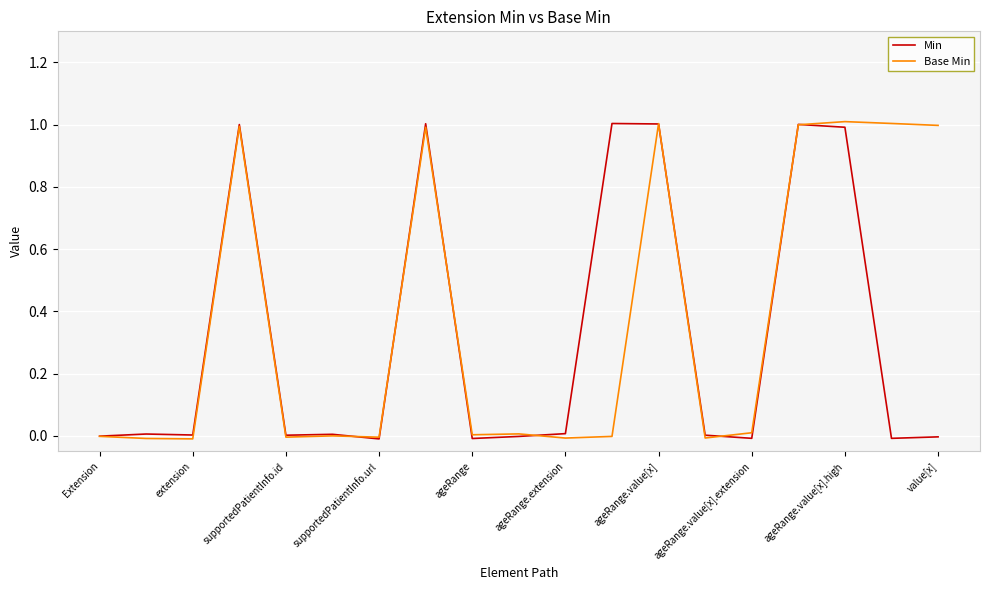

In Min, how many points are higher than both neighbors (excluding endpoints)?

6